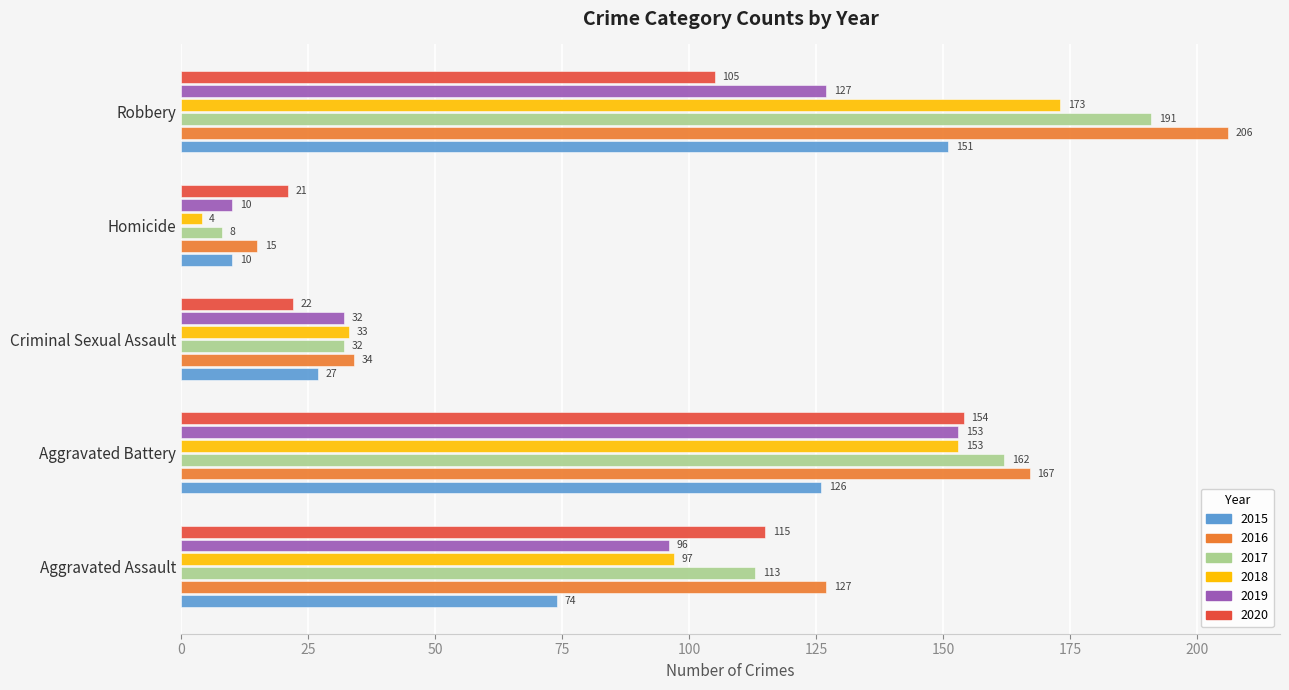

List the labels in order of 2015 value, largest first.

Robbery, Aggravated Battery, Aggravated Assault, Criminal Sexual Assault, Homicide